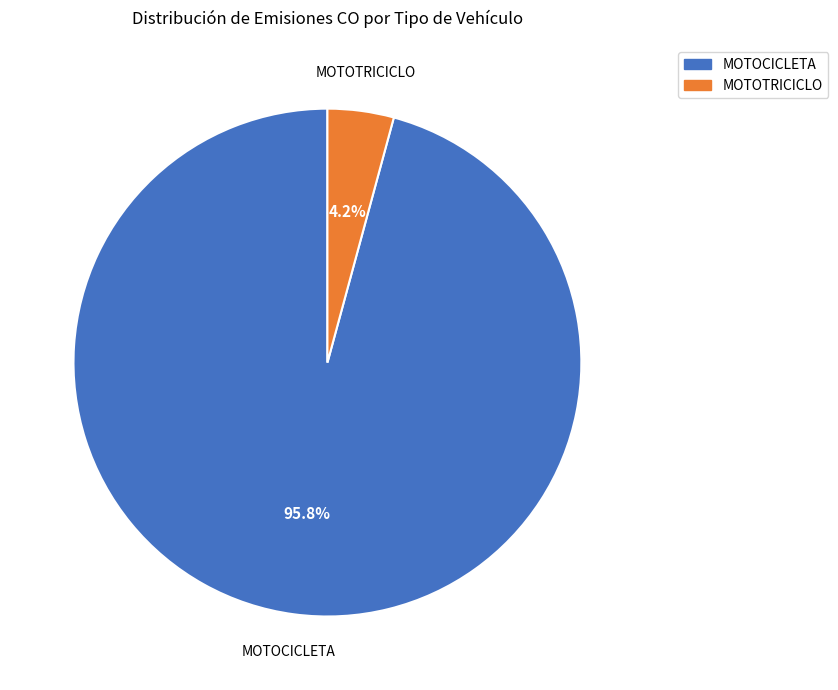

Does any single category account for the majority?

Yes